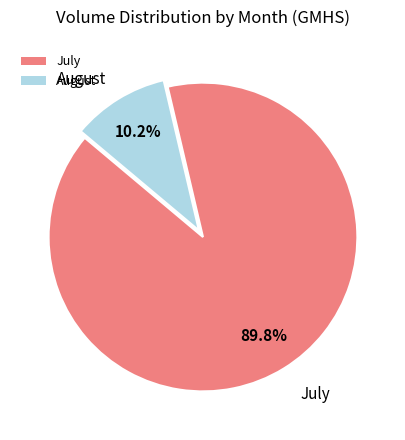

Does any single category account for the majority?

Yes